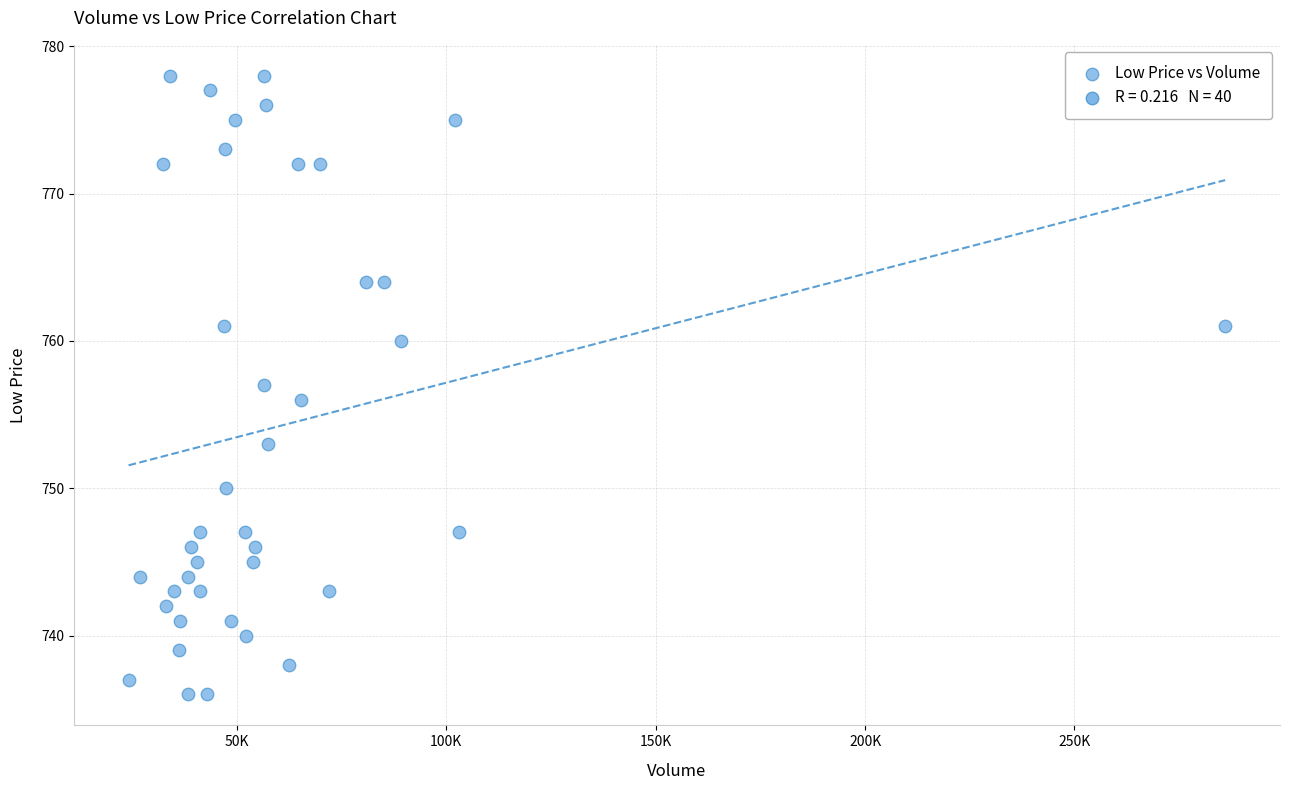

What is the range of Y values (max minus min)?

42